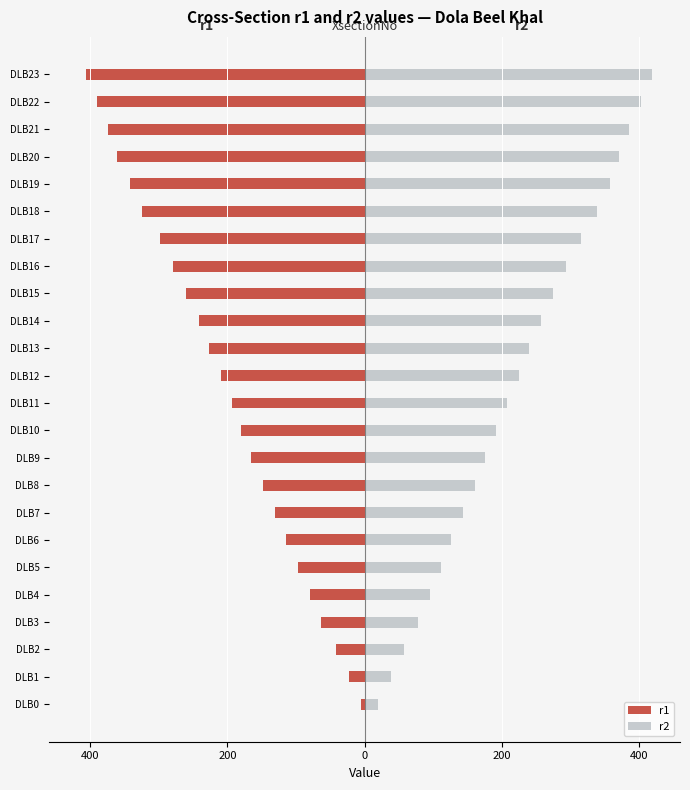

What is the approximate value of r2 at DLB14, to the nearest 10?

260